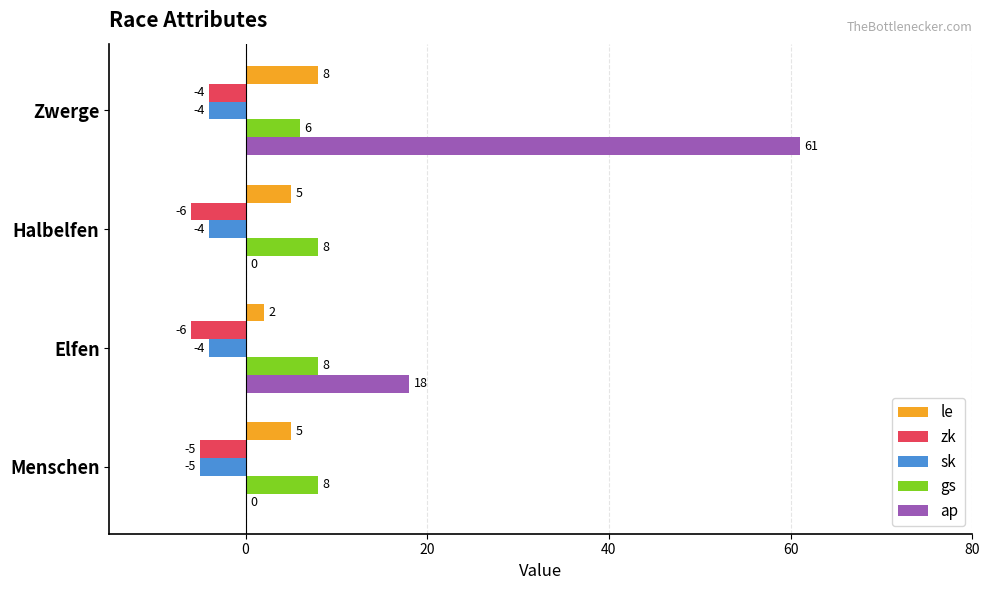

Is it true that sk equals -4 at Zwerge?

True